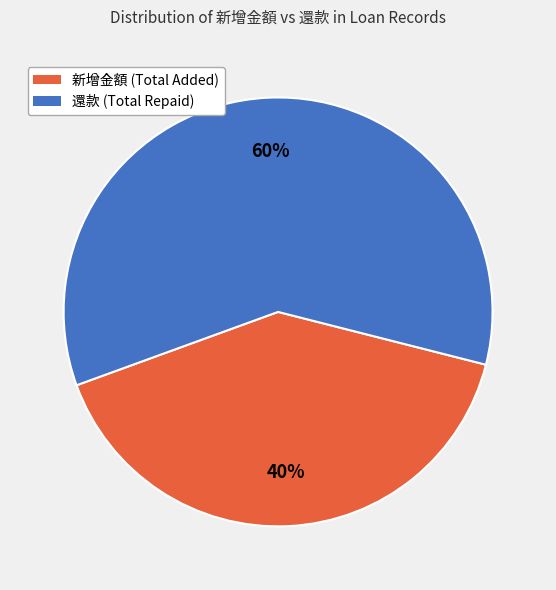

To the nearest percent, what is the average slice percentage?

50%